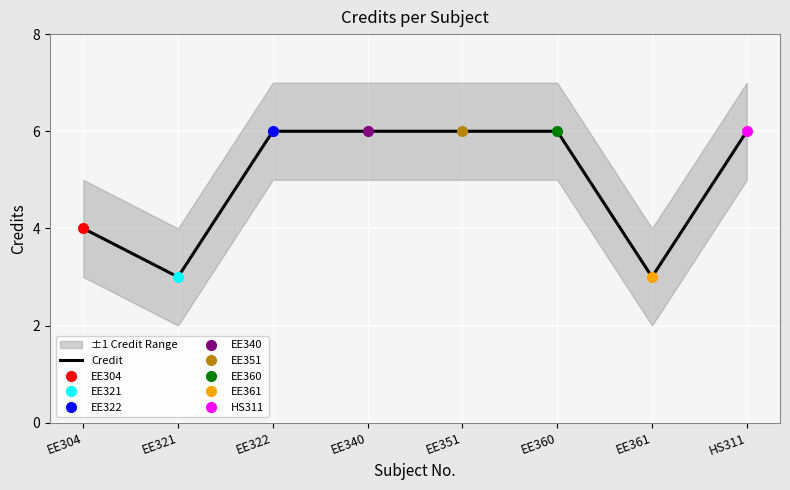

What is the label of the 6th point from the right?

EE322